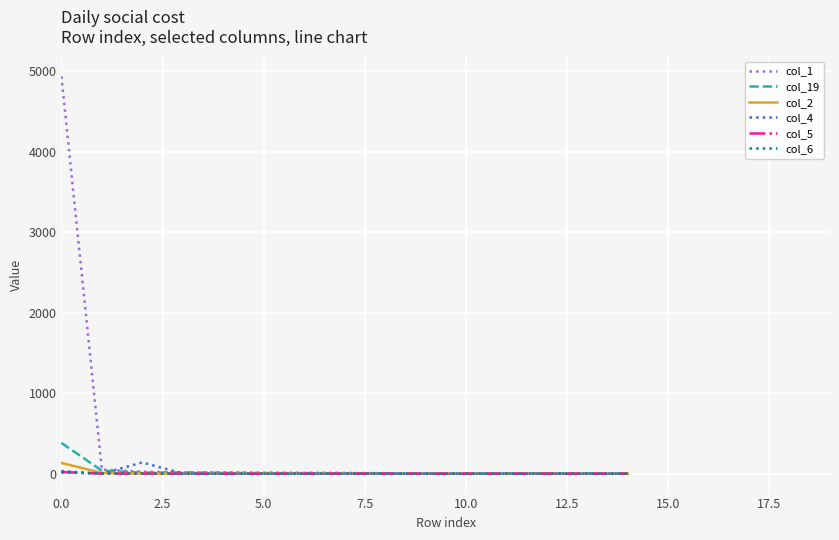

At how many categories does at least one series exceed 3832?

1